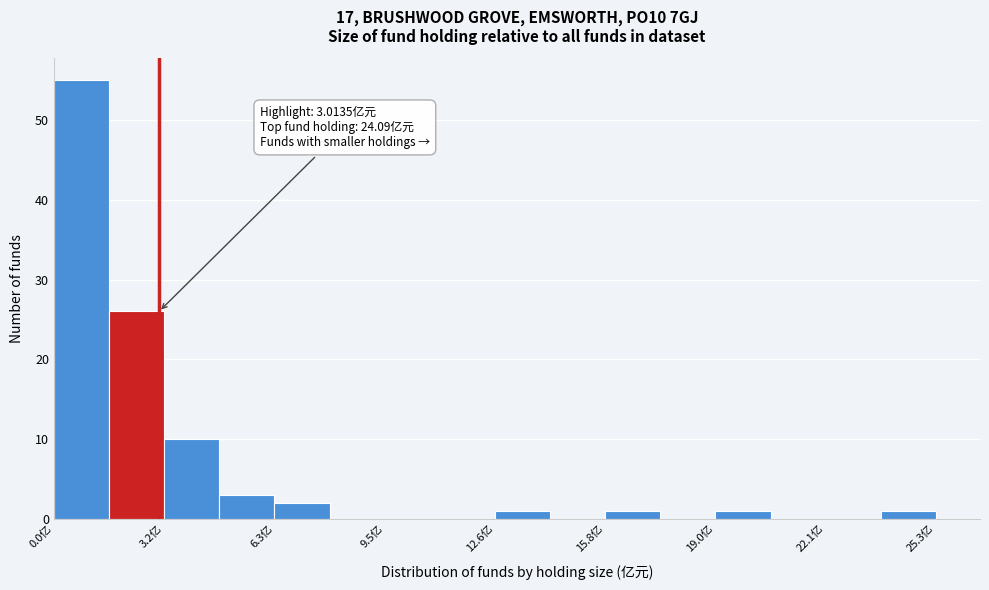

Around what value on the x-axis is the tallest bar? Give the approximate position of its centre, as read against the axis.

1.0